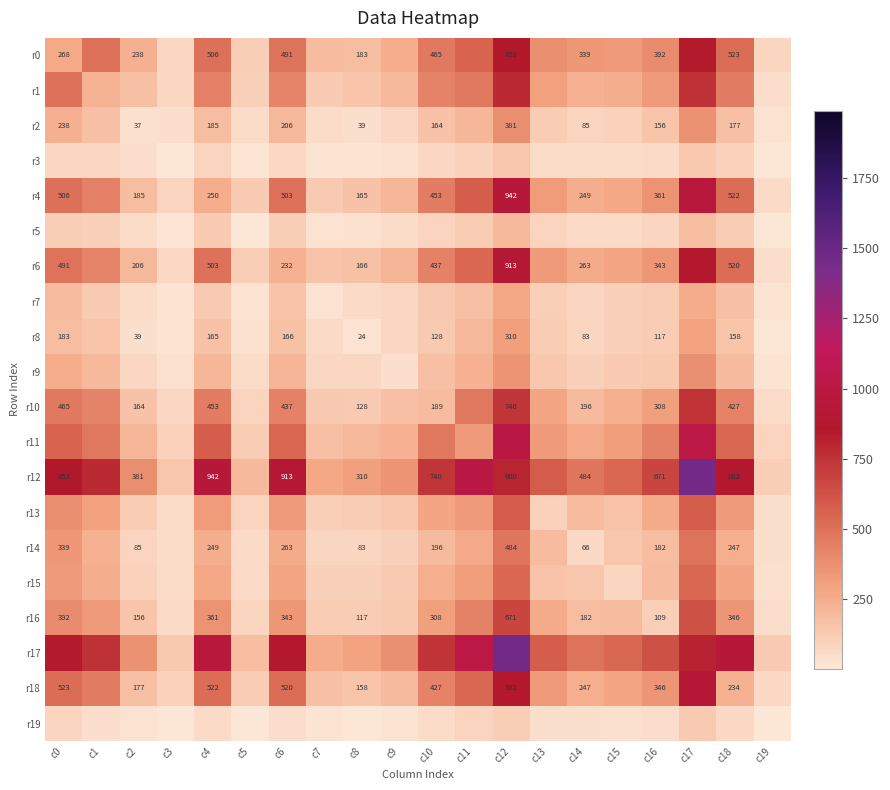

True or false: r2 has a value of 57 at c8.

False